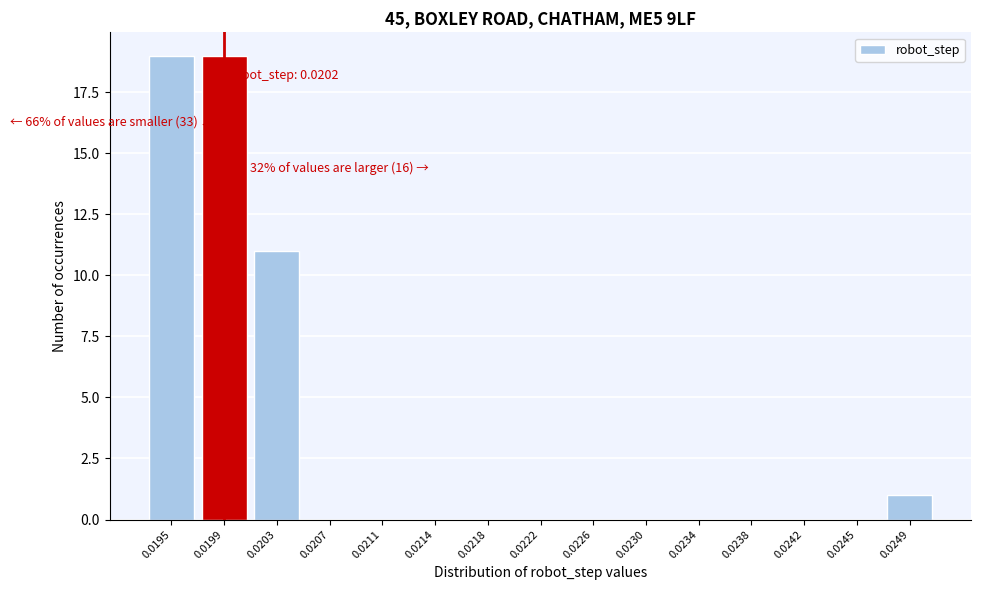

Reading left to right, what are all the values shown in this chart?

0.0195=19	0.0199=19	0.0203=11	0.0207=0	0.0211=0	0.0214=0	0.0218=0	0.0222=0	0.0226=0	0.0230=0	0.0234=0	0.0238=0	0.0242=0	0.0245=0	0.0249=1